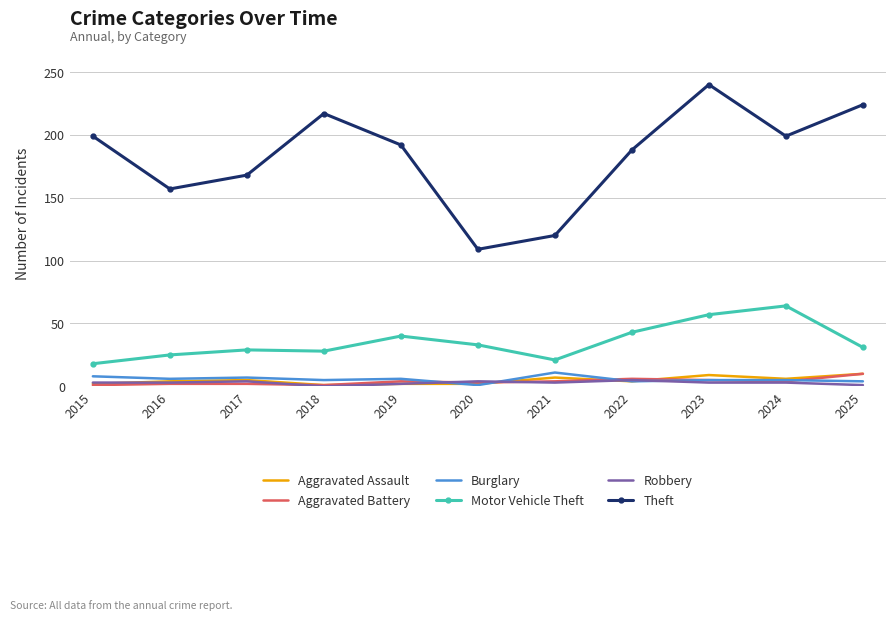

The Robbery series shows 5 at 2022. True or false?

True